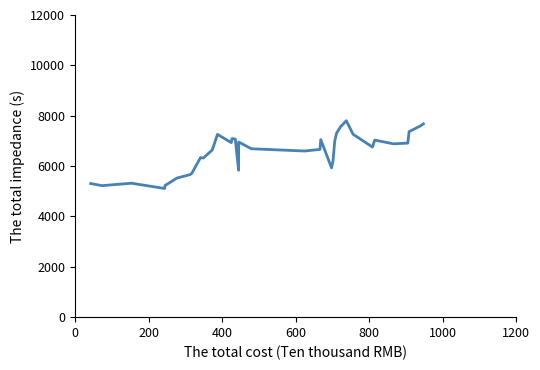

What is the difference between the maximum and minimum values?

2691.6